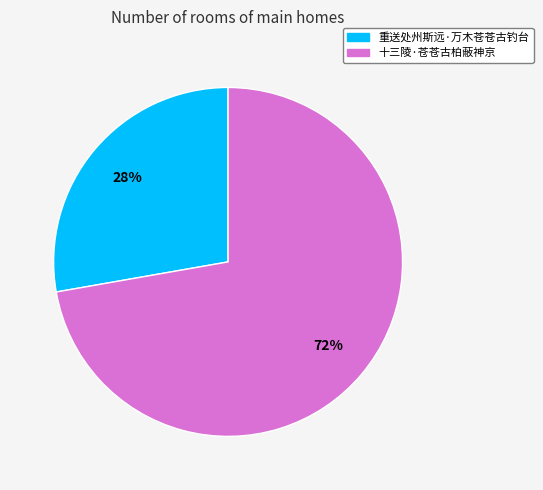

Which category has the biggest portion of the pie?

十三陵·苍苍古柏蔽神京